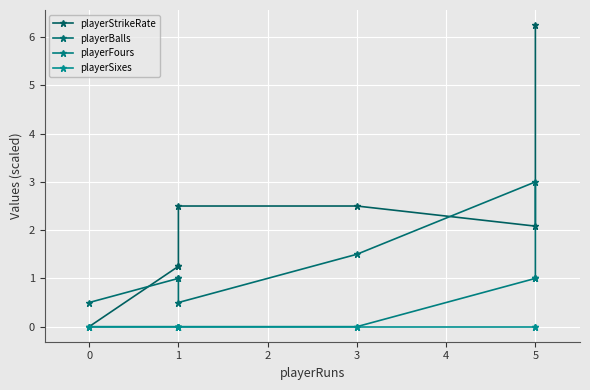

What position from the right is 3?

3